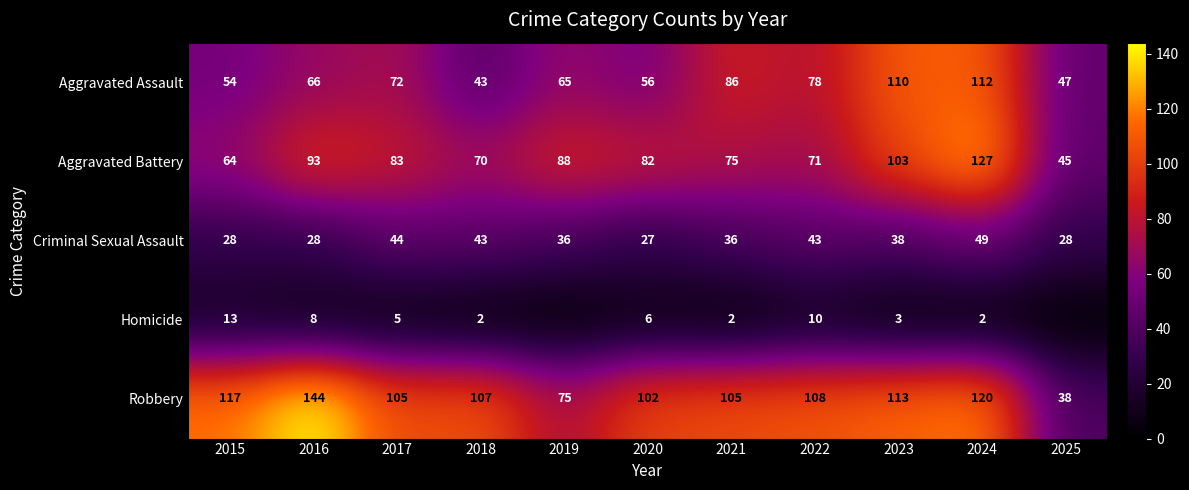

What is the approximate value of Robbery at 2018, to the nearest 5?

105